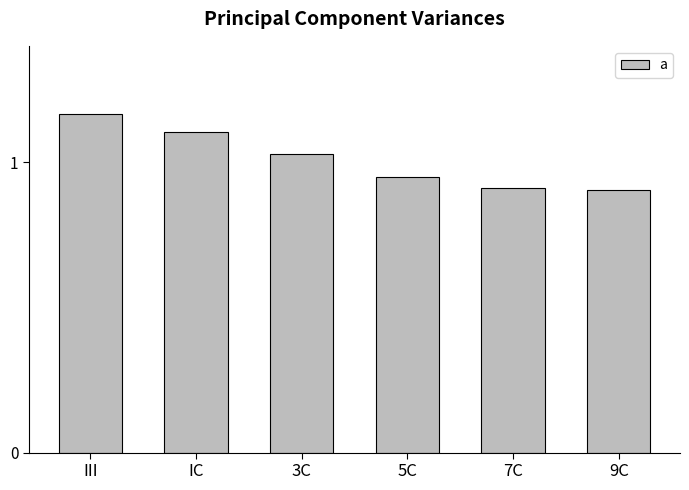

The value at IC is 1.1. True or false?

True